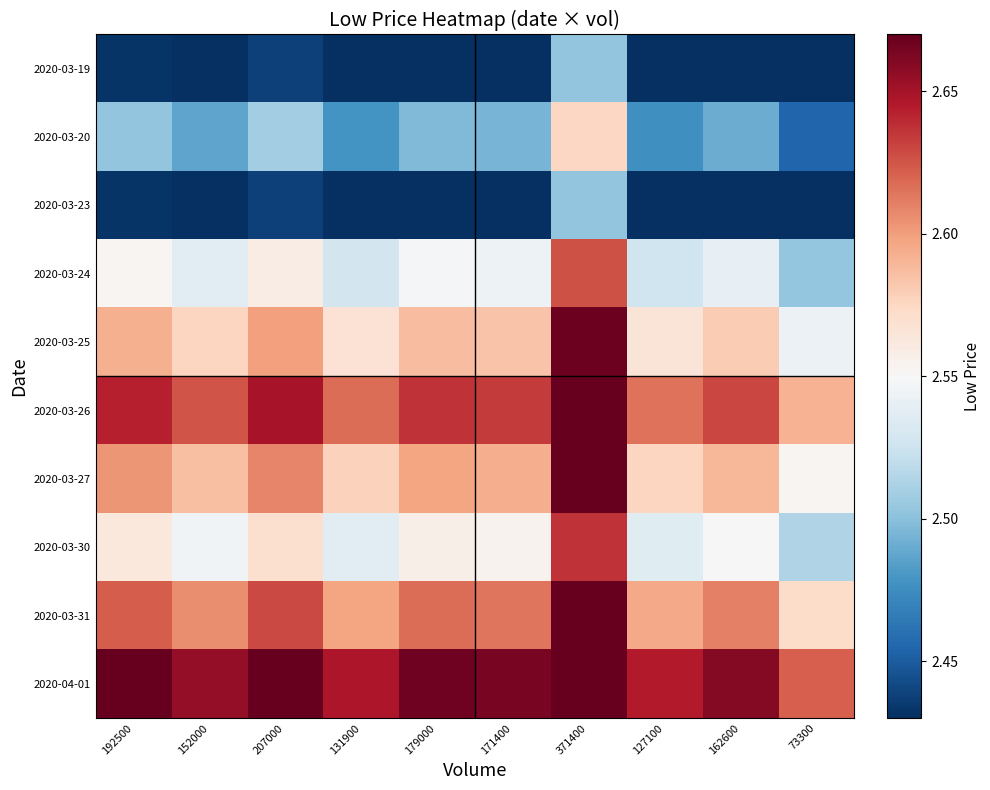

What is the difference between the highest and lowest values at 162600?

0.2